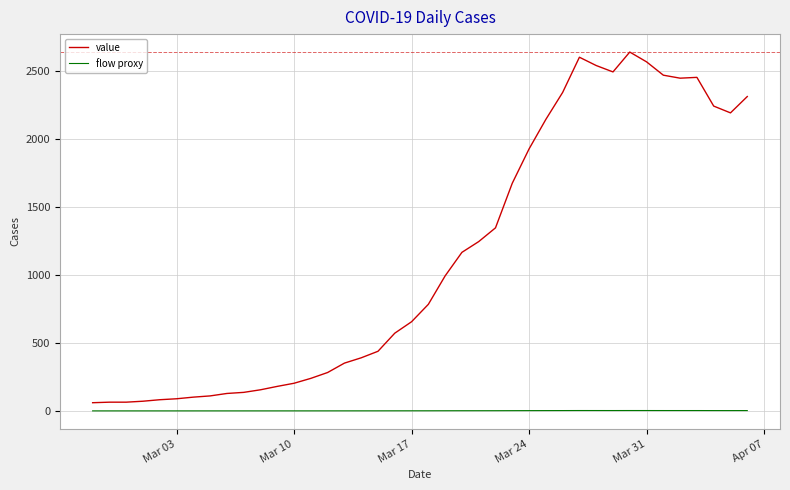

True or false: value and flow proxy cross at least once.

False